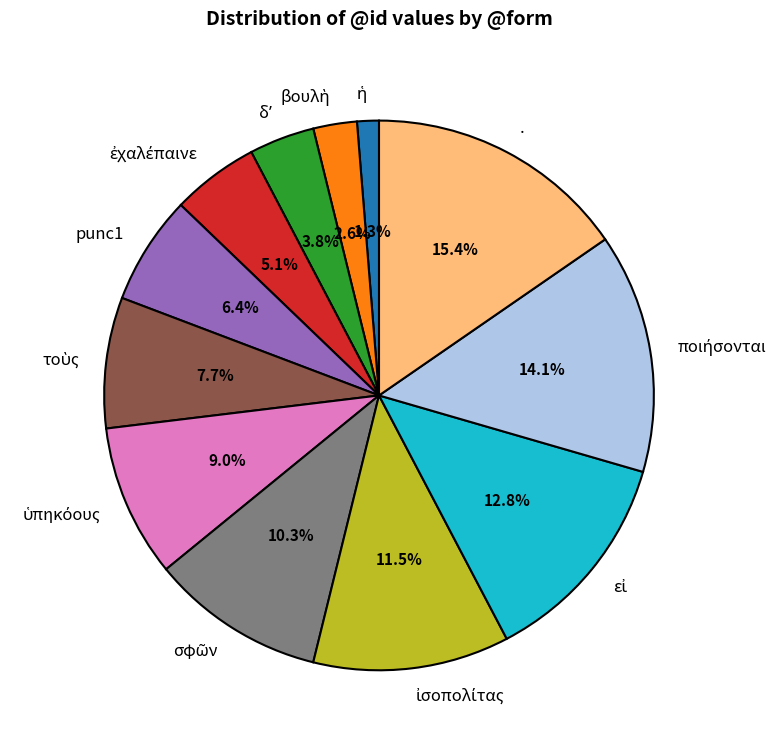

Which category has the biggest portion of the pie?

.